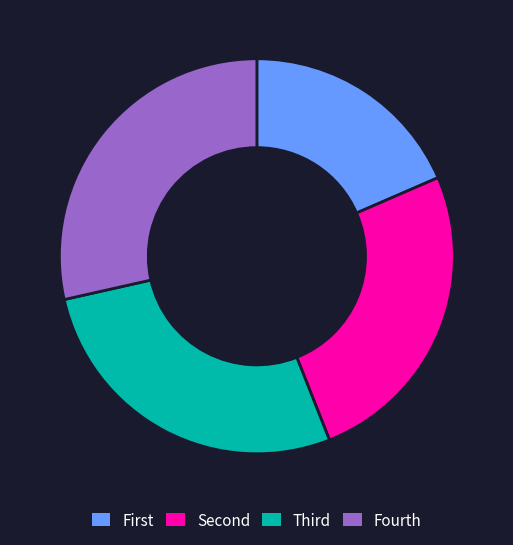

The Fourth slice represents 14% of the pie. True or false?

False